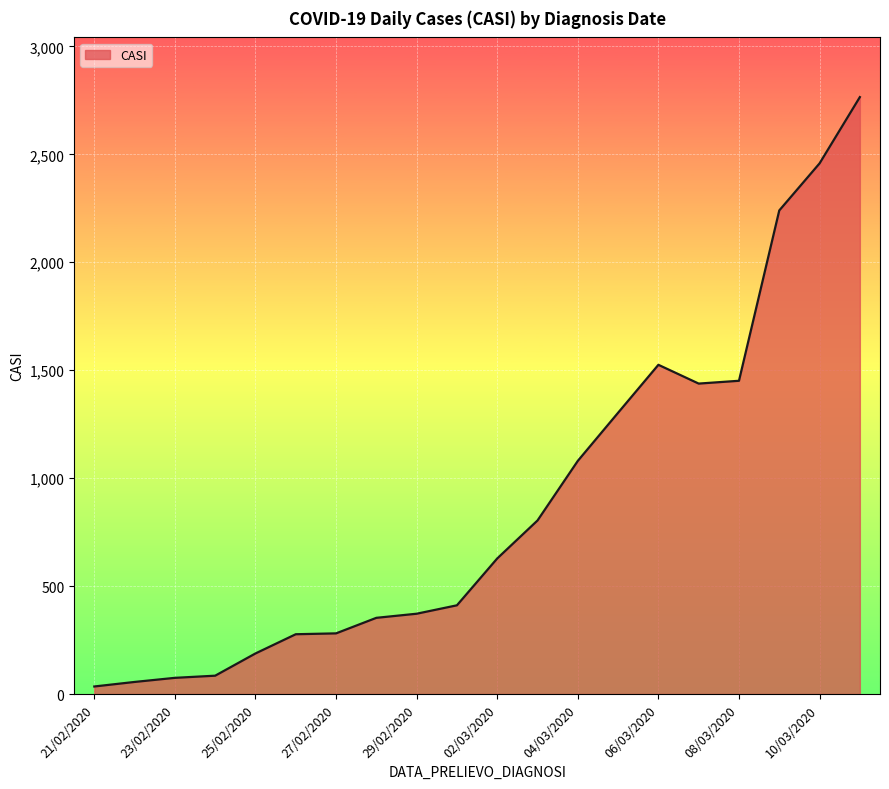

What is the difference between the maximum and minimum values?

2730